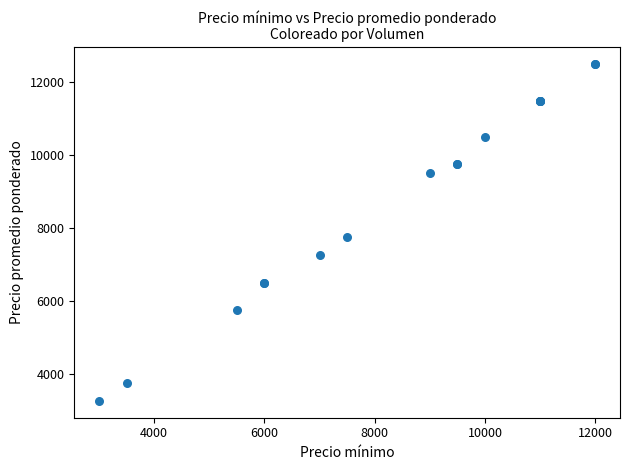

What Y value in the scatter plot is closest to 7875?

7750